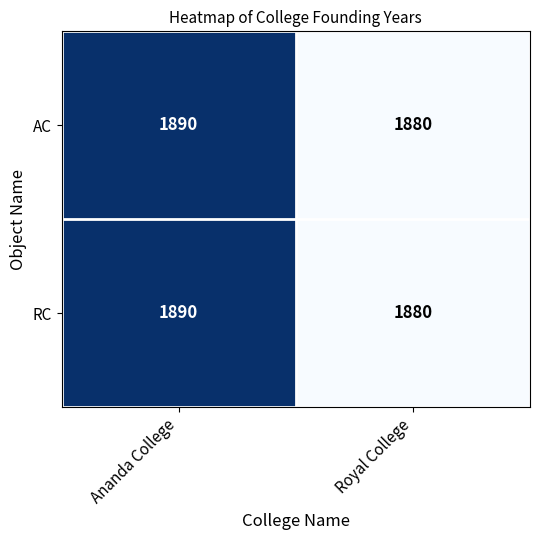

Rank the categories by RC value from highest to lowest.

Ananda College, Royal College